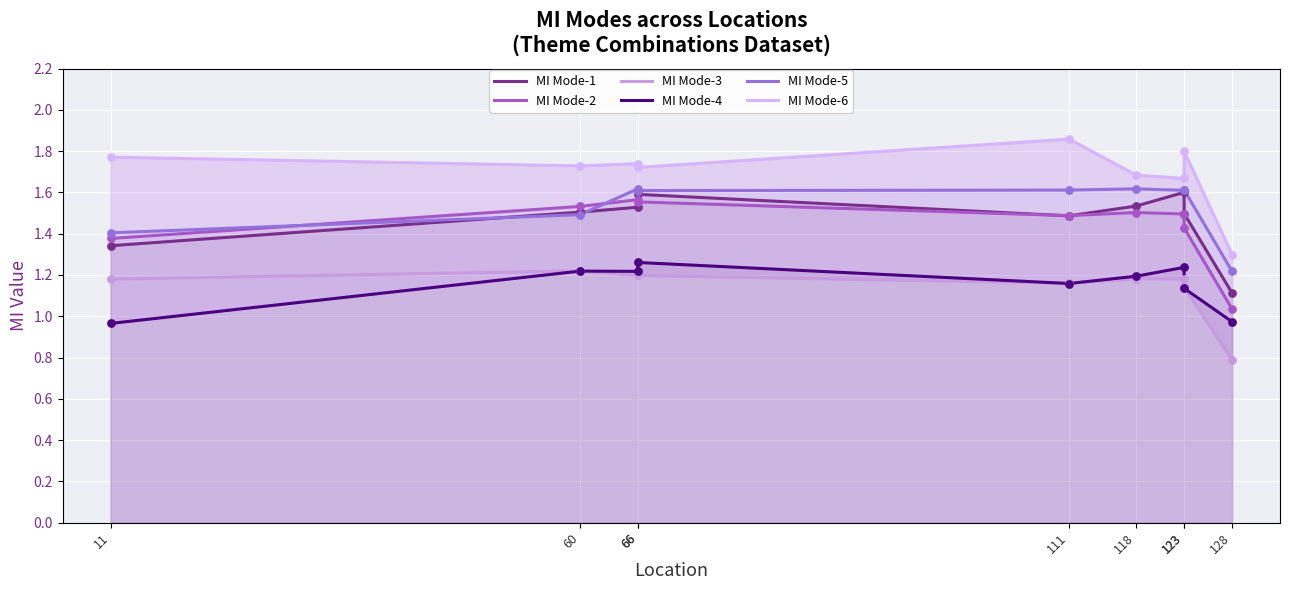

At how many categories does at least one series exceed 0?

9